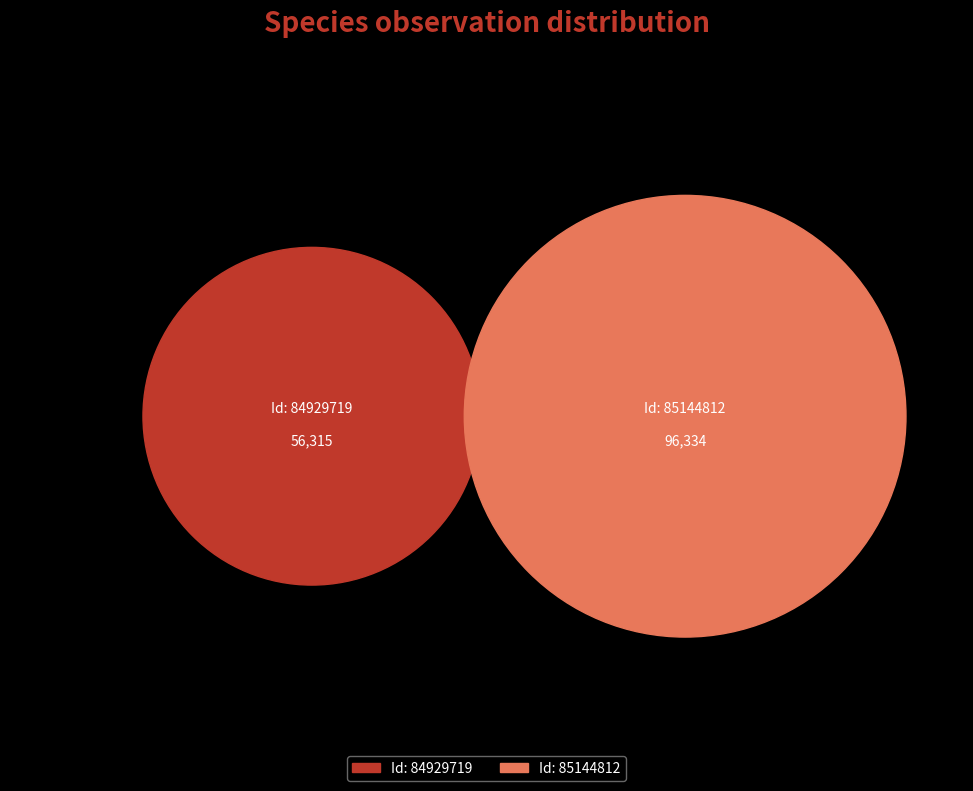

Which category has the smallest portion of the pie?

84929719